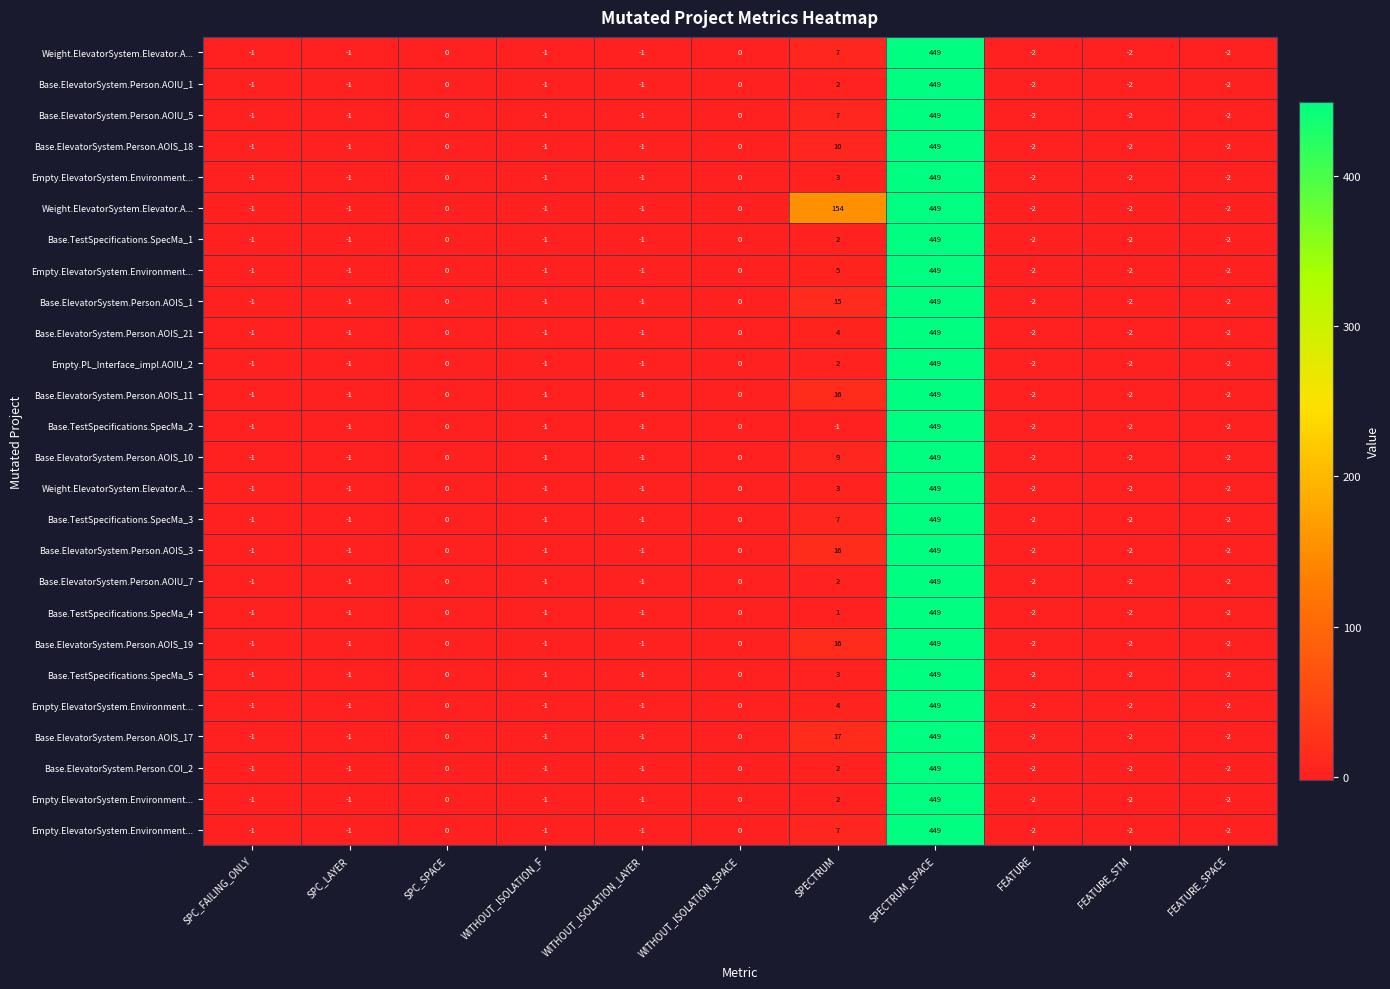

At how many categories does at least one series exceed 410?

1